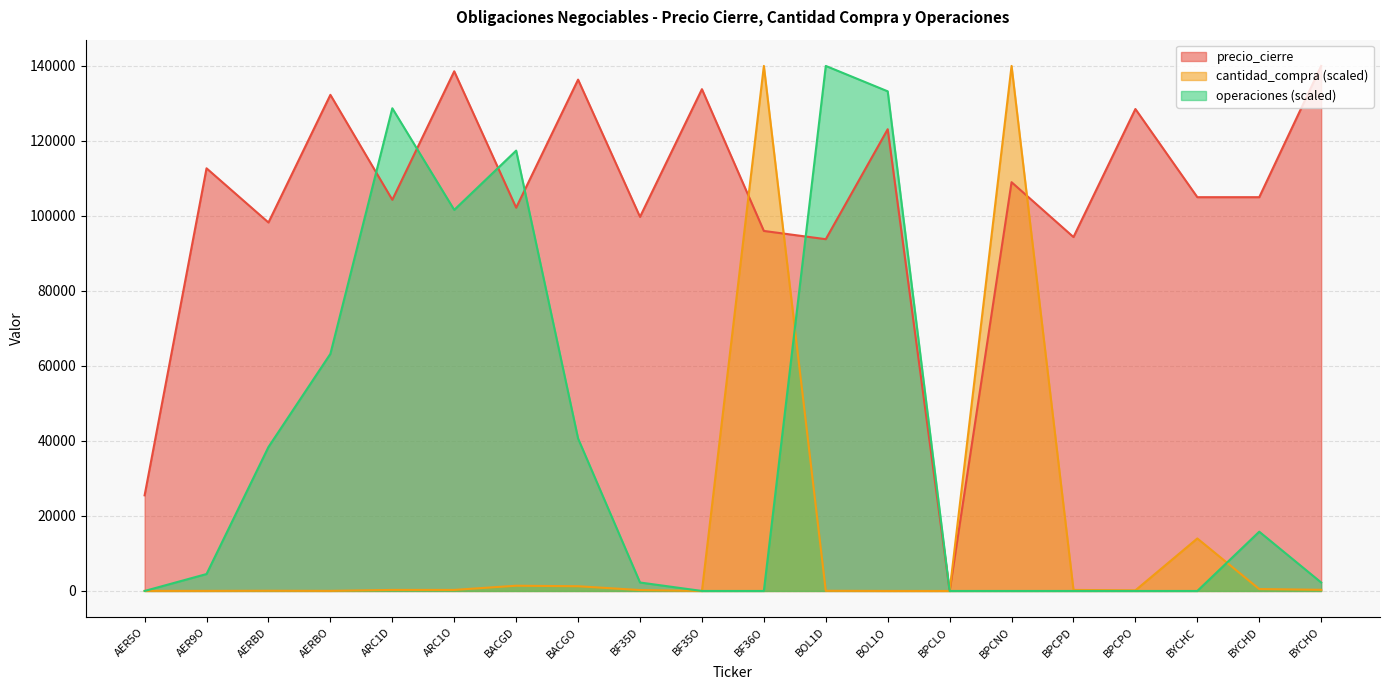

What is the total value across all series at ARC1D?

233289.7